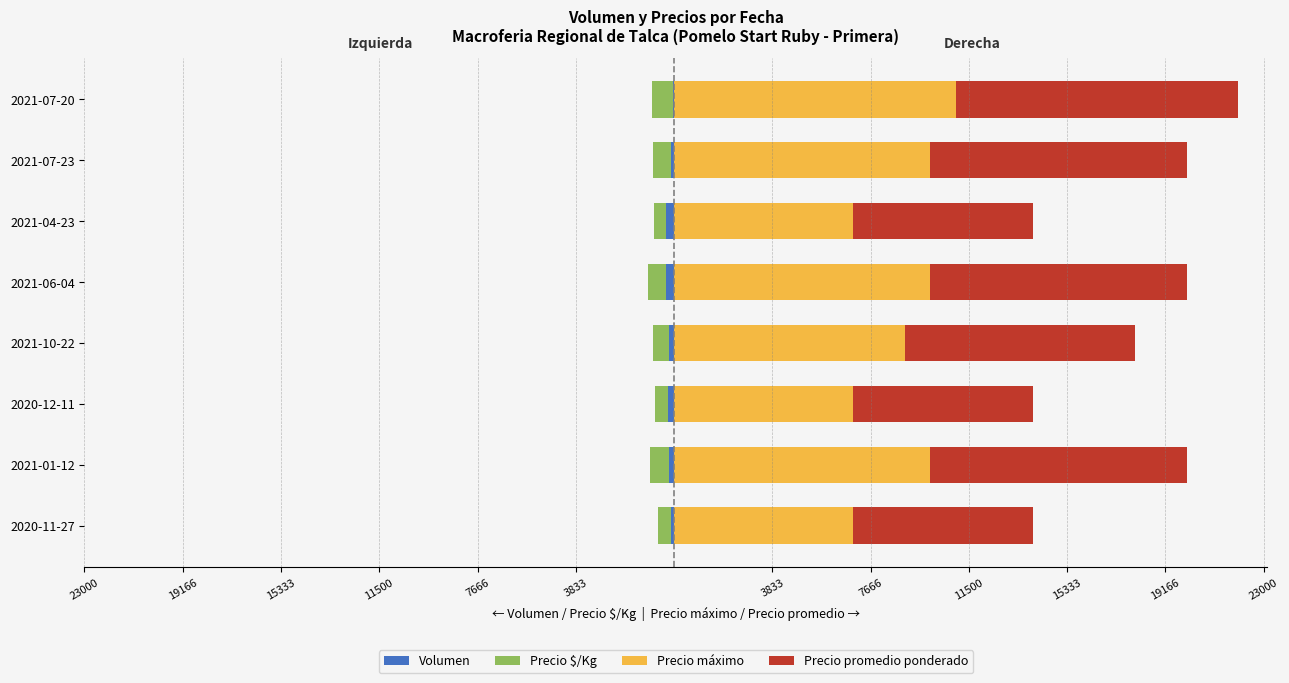

Is the value of Precio máximo at 2021-06-04 greater than the value of Precio promedio ponderado at 2021-06-04?

No